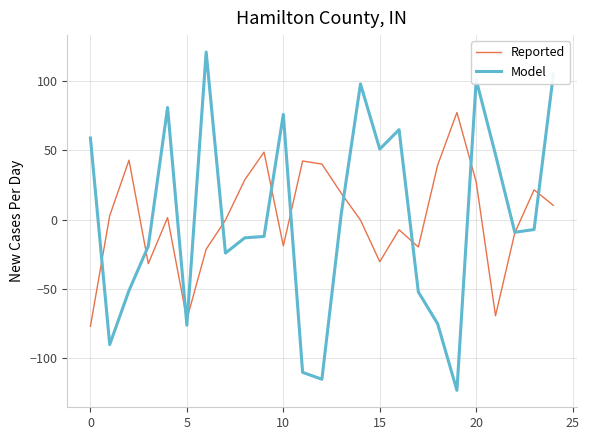

How many values in the Reported series exceed 1?

13